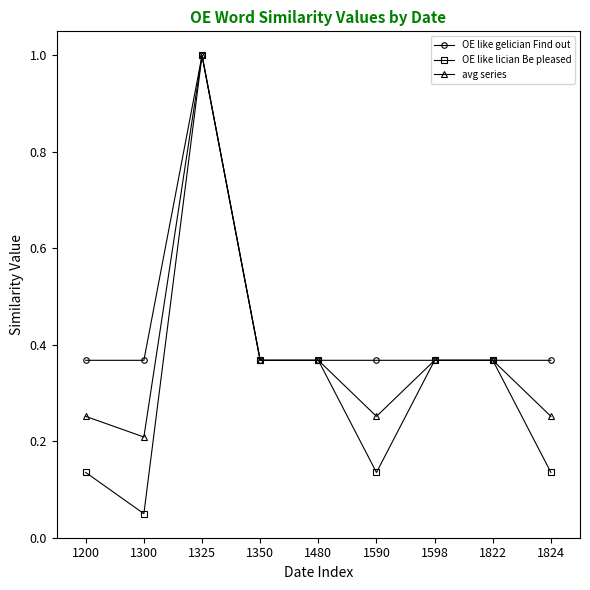

At which category is the sum across all series the highest?

1325